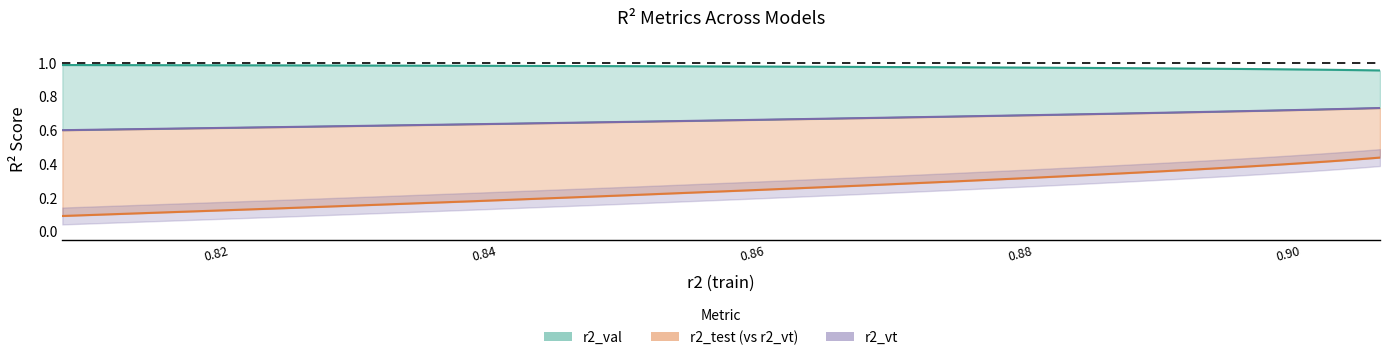

Count the number of data series in this chart.

3